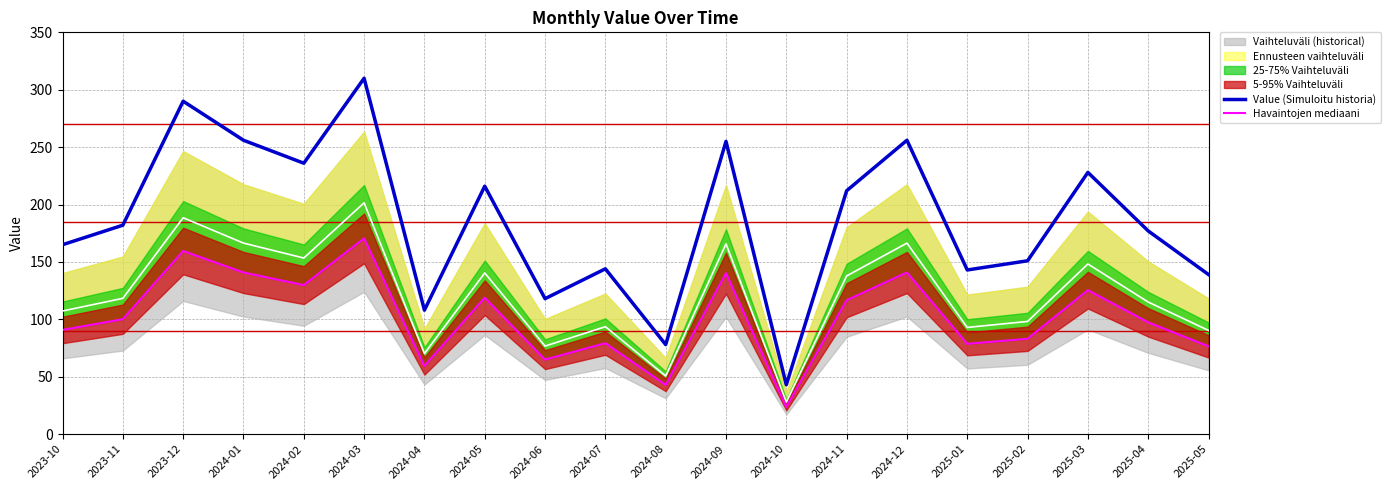

Does the chart have visible grid lines?

Yes